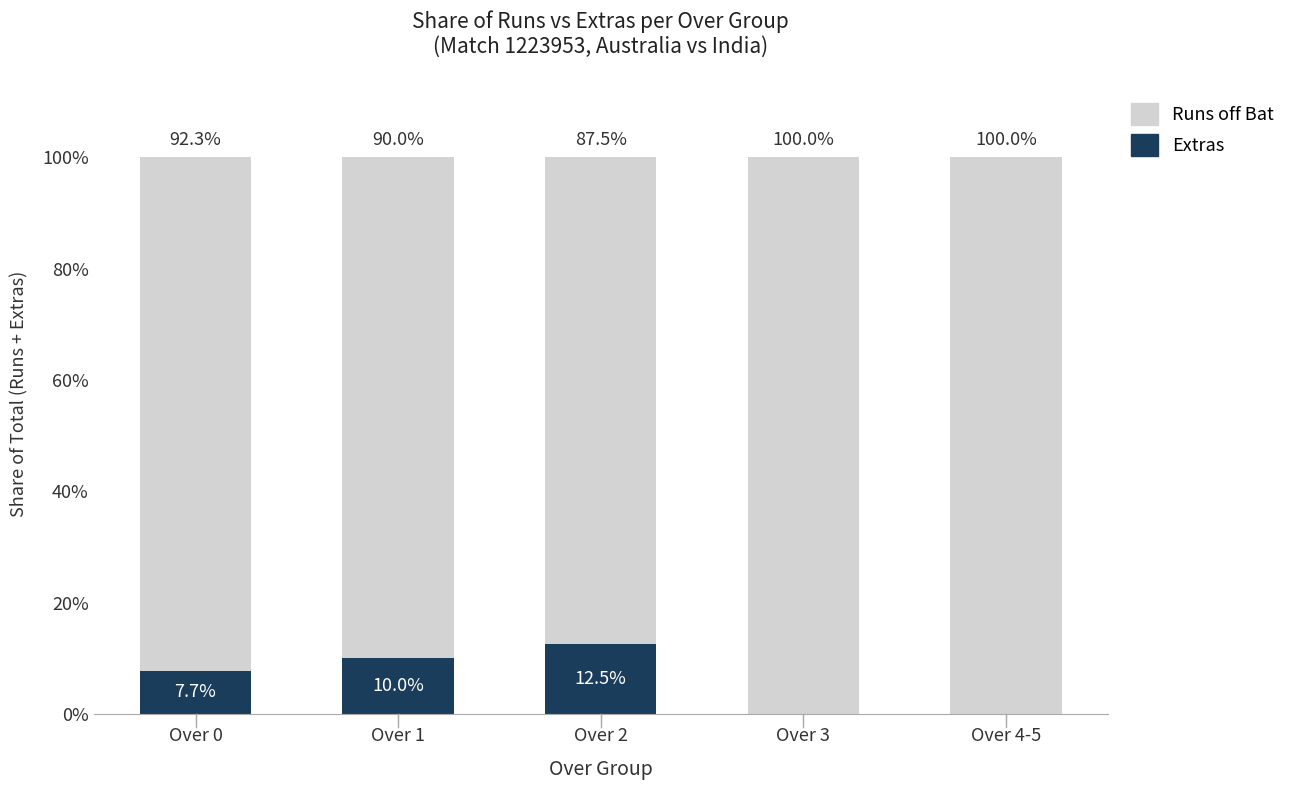

Reading right to left, list the values for the Extras series.

Over 4-5=0.0	Over 3=0.0	Over 2=12.5	Over 1=10.0	Over 0=7.7